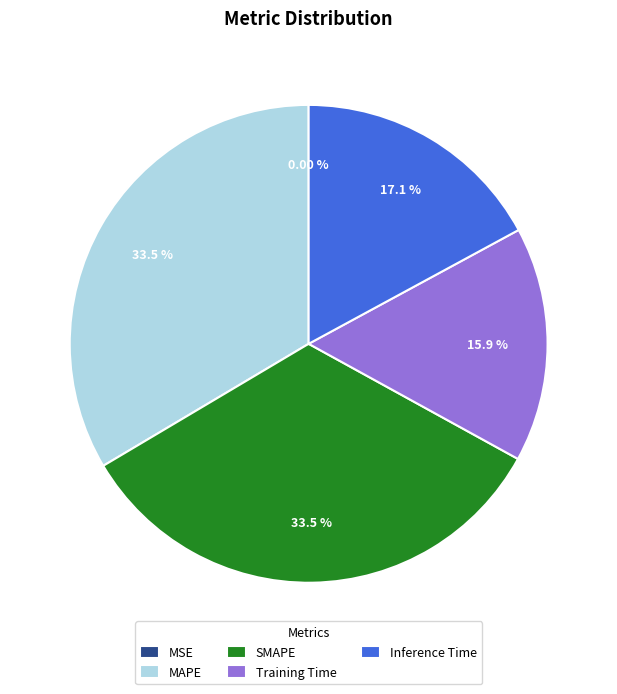

To the nearest percent, what is the average slice percentage?

20%